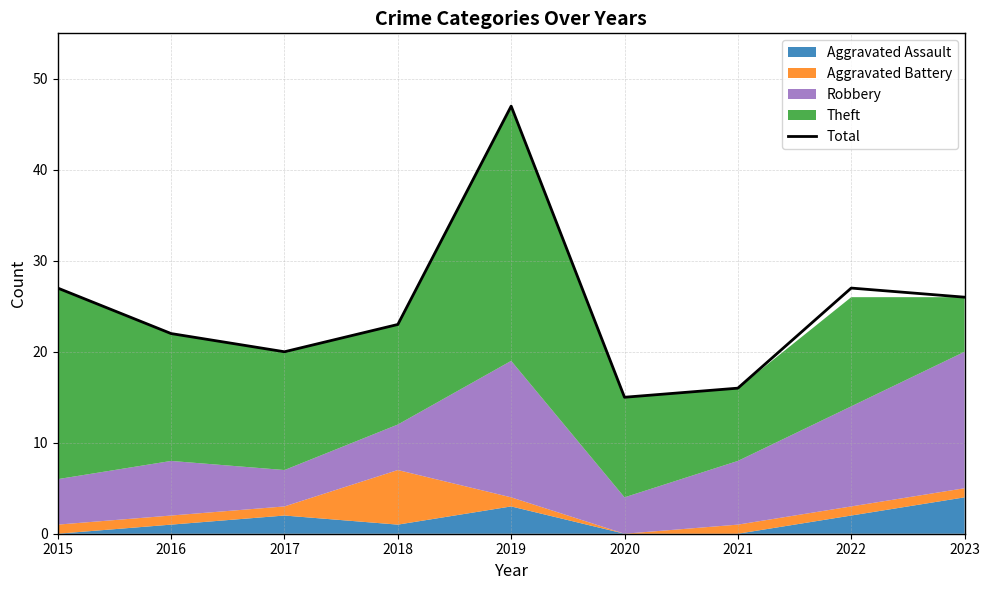

Where does the data first go above 23?

2015